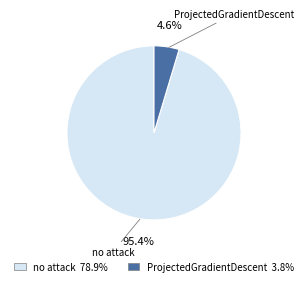

Is it true that no attack is 95% of the pie?

True